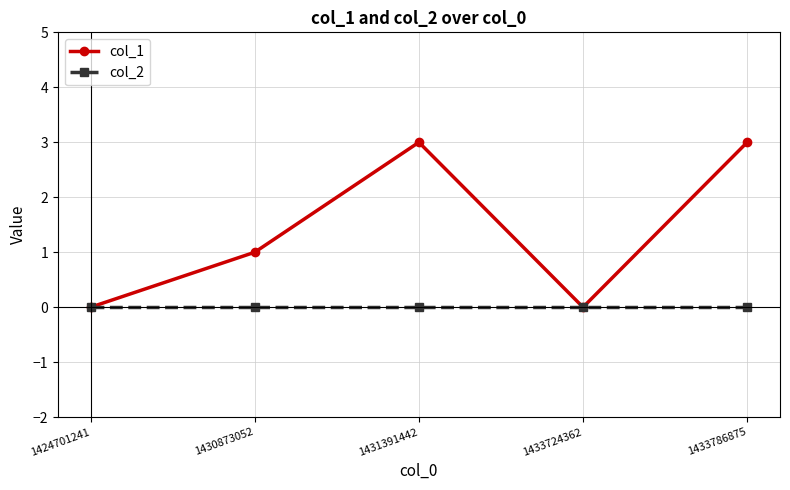

Which series has the widest spread of values?

col_1